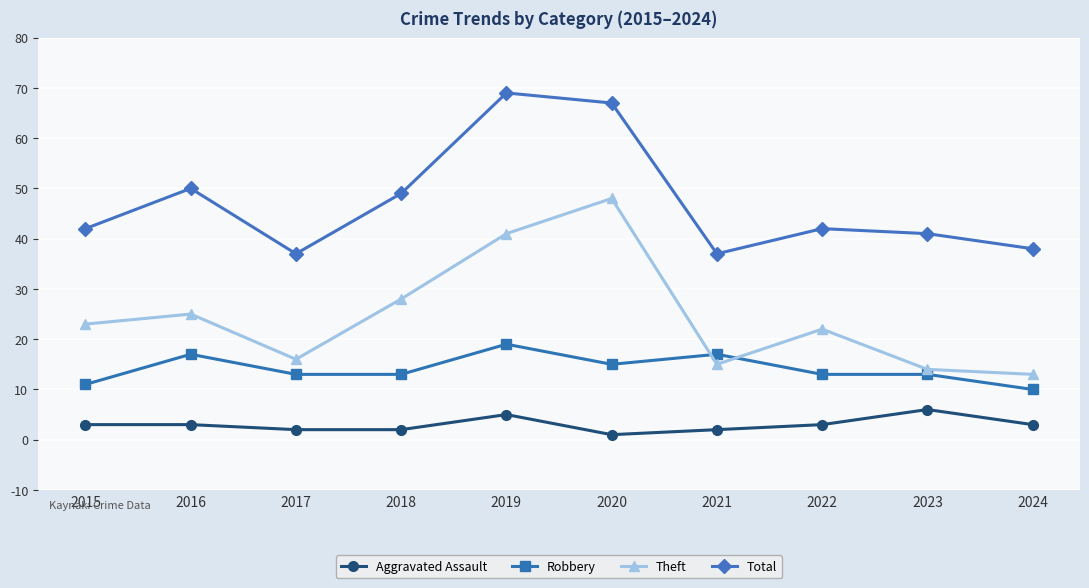

What are all the series names shown in the legend?

Aggravated Assault, Robbery, Theft, Total